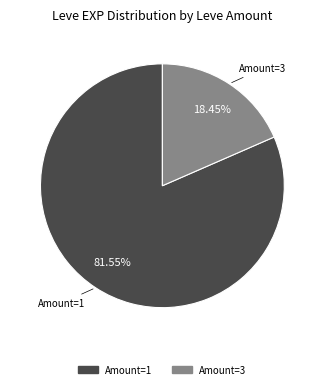

Is there any slice that represents more than half of the pie?

Yes